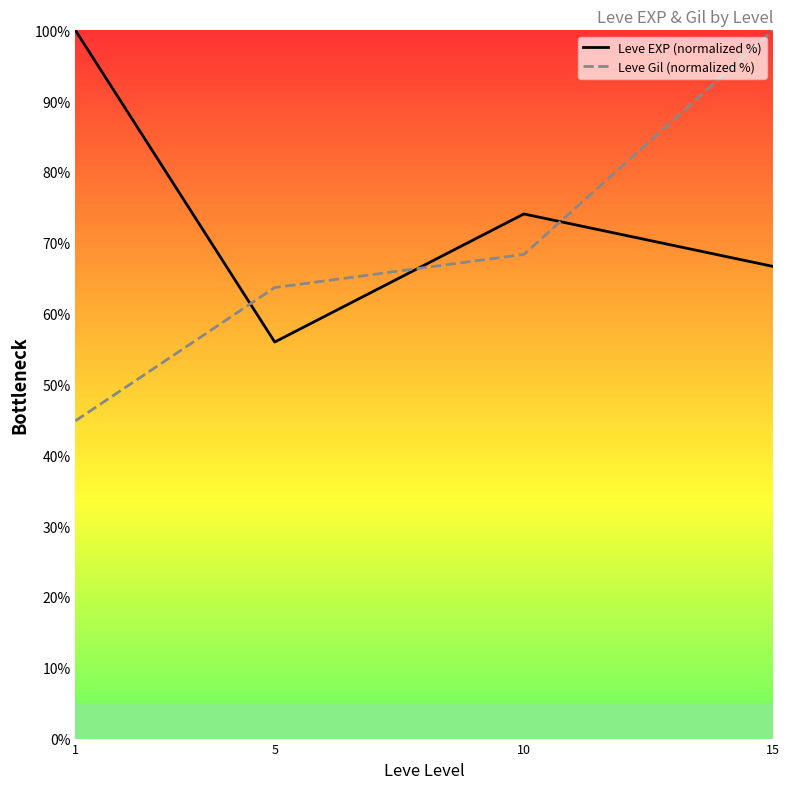

True or false: Leve Gil (normalized %) and Leve EXP (normalized %) cross at least once.

True